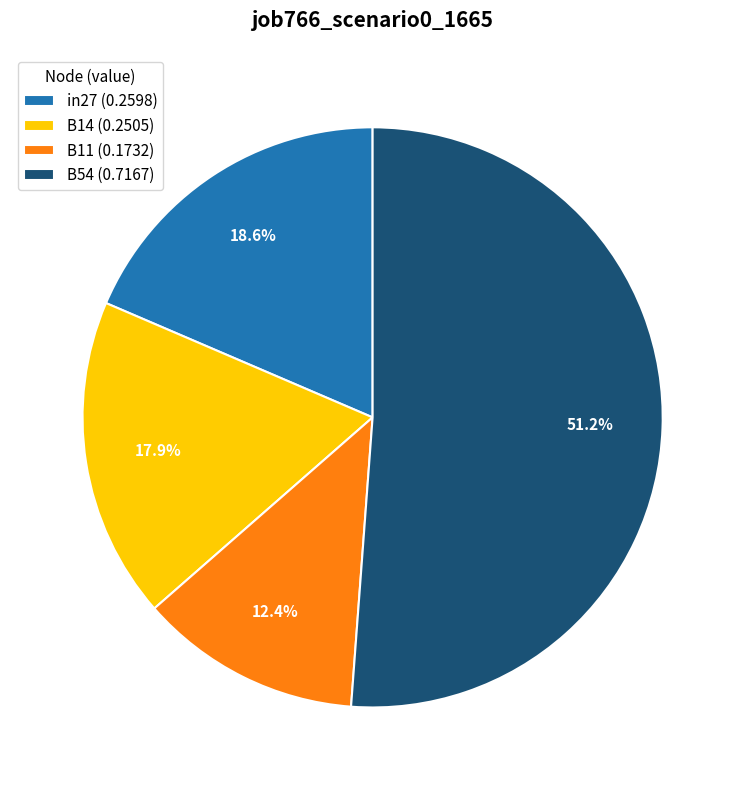

Combined, what portion of the pie is B54 (0.7167) and in27 (0.2598)?

69.7%